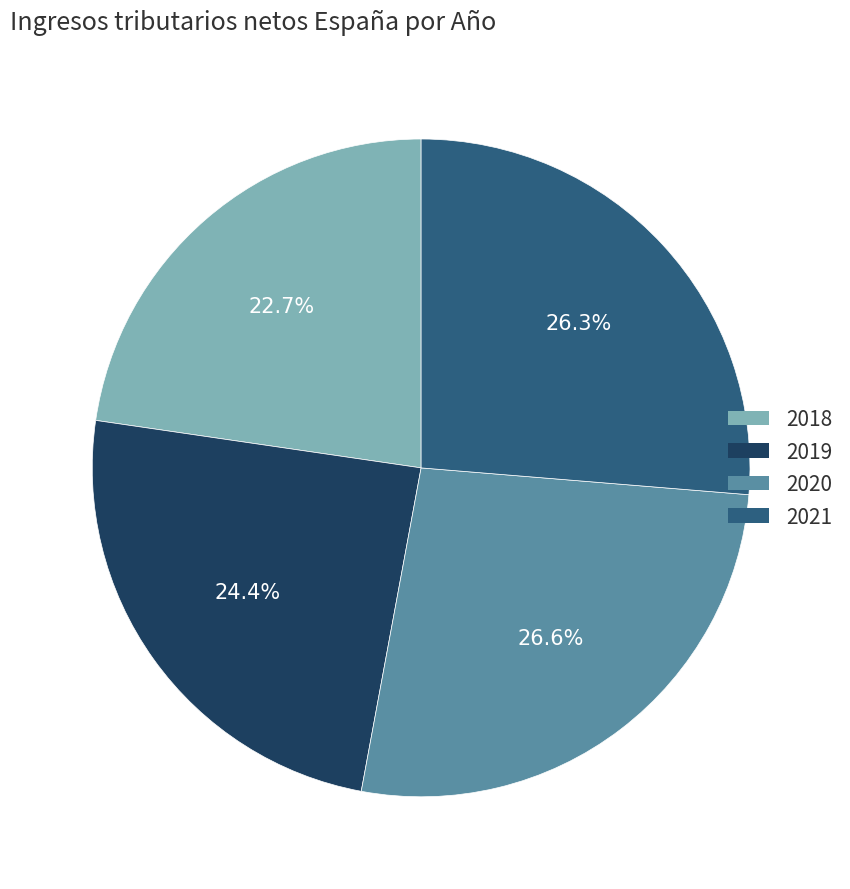

Which category has the smallest portion of the pie?

2018